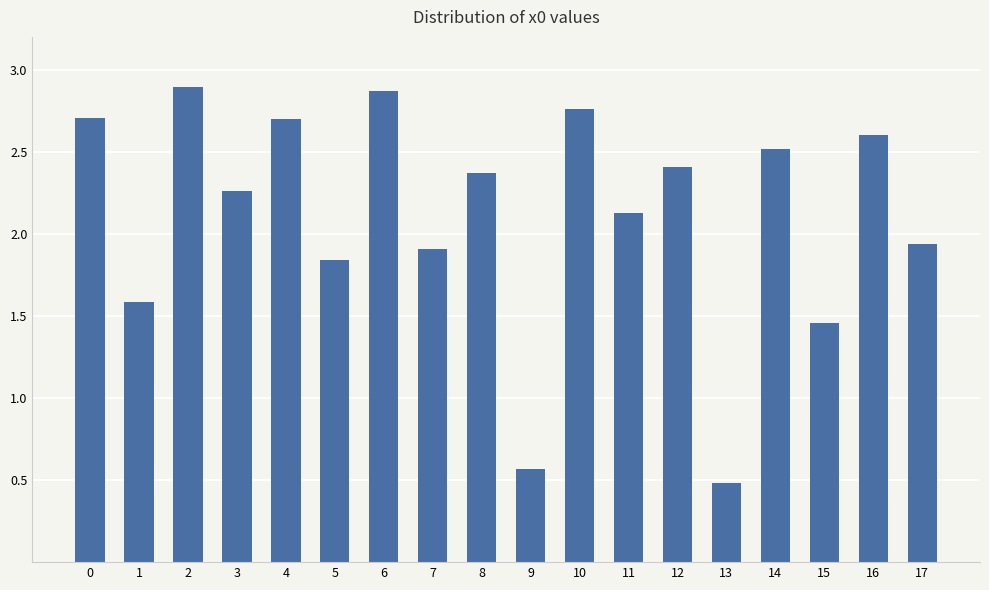

The value at 1 is 0.4. True or false?

False